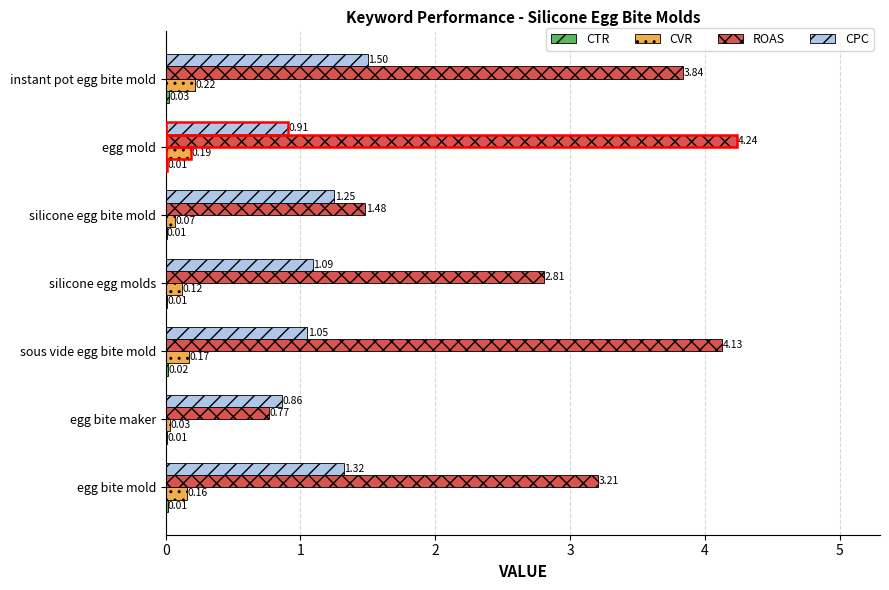

Between egg bite mold and egg bite maker, which series saw the biggest shift?

ROAS